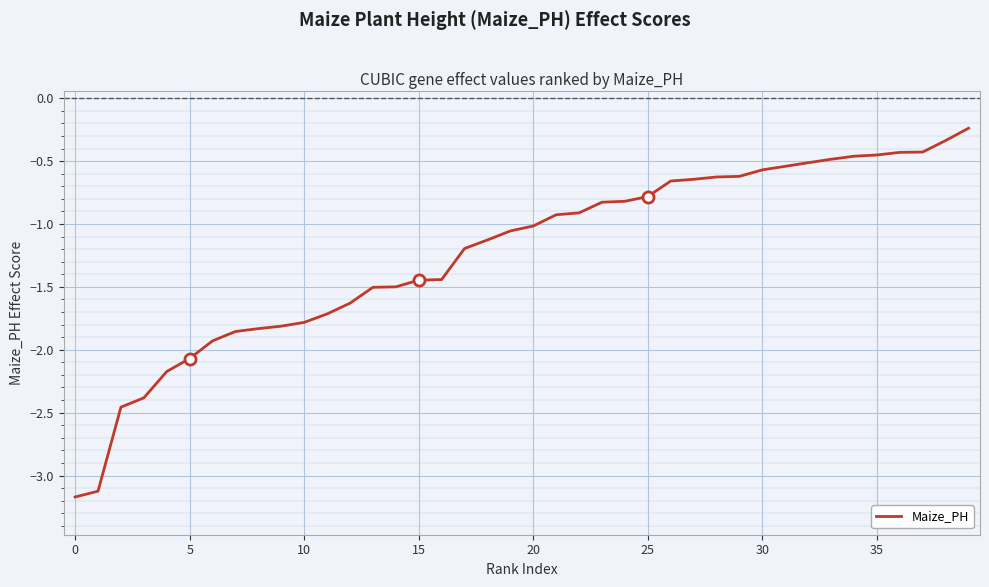

What is the difference between the maximum and minimum values?

2.9